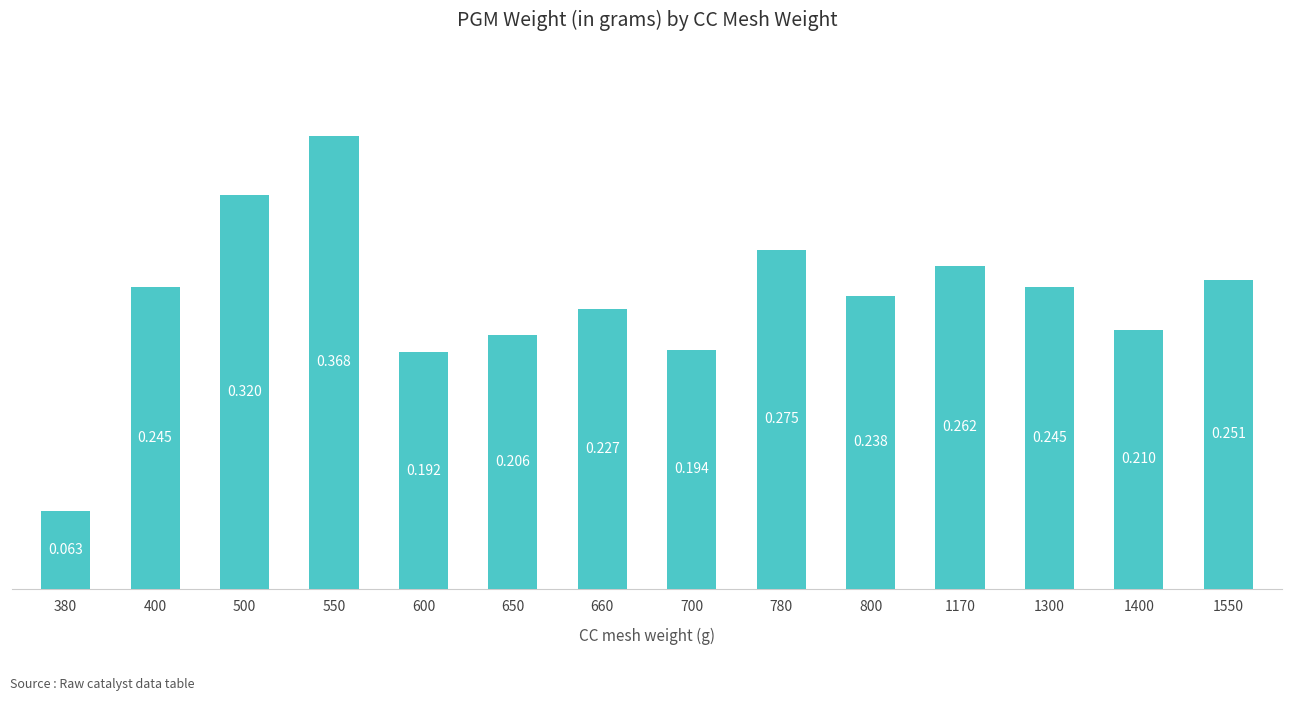

Reading left to right, list all the values displayed in this chart.

0.1	0.2	0.3	0.4	0.2	0.2	0.2	0.2	0.3	0.2	0.3	0.2	0.2	0.3